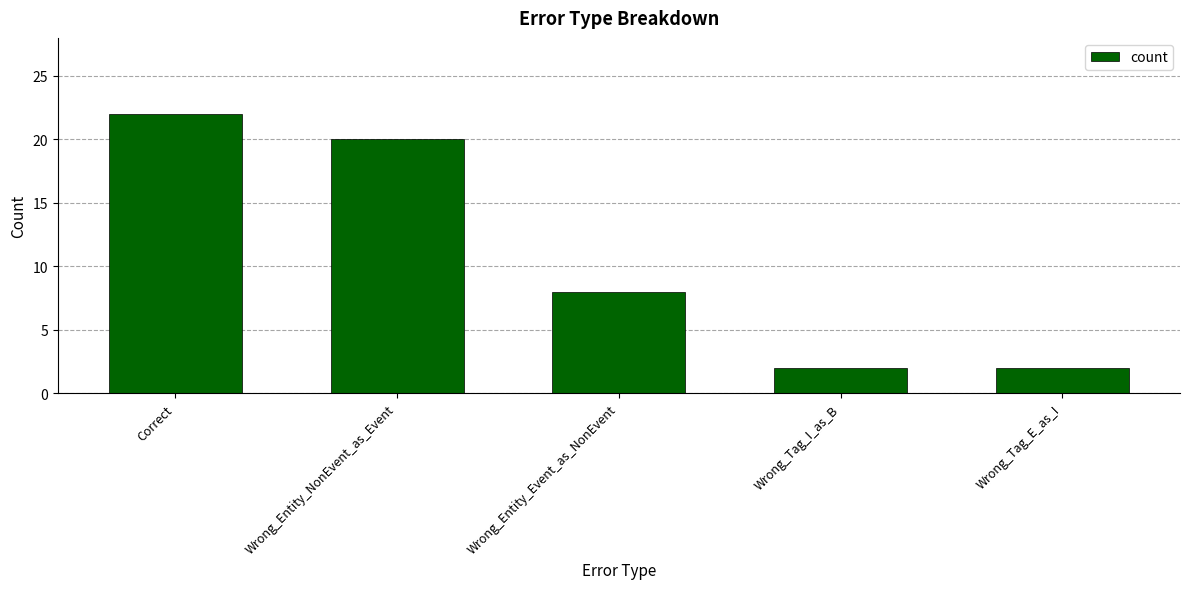

How many data points are less than 8?

2